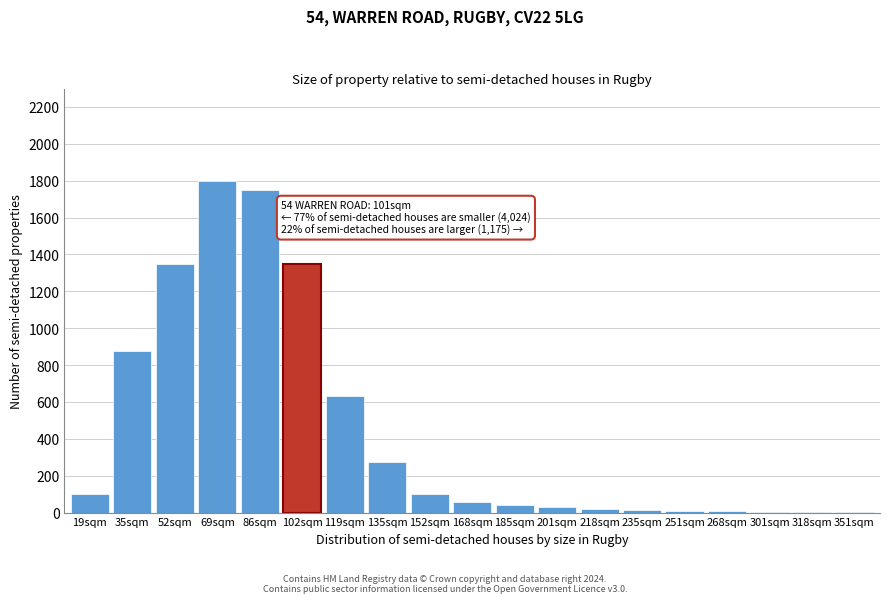

At which category does the chart reach its peak across all series?

69sqm